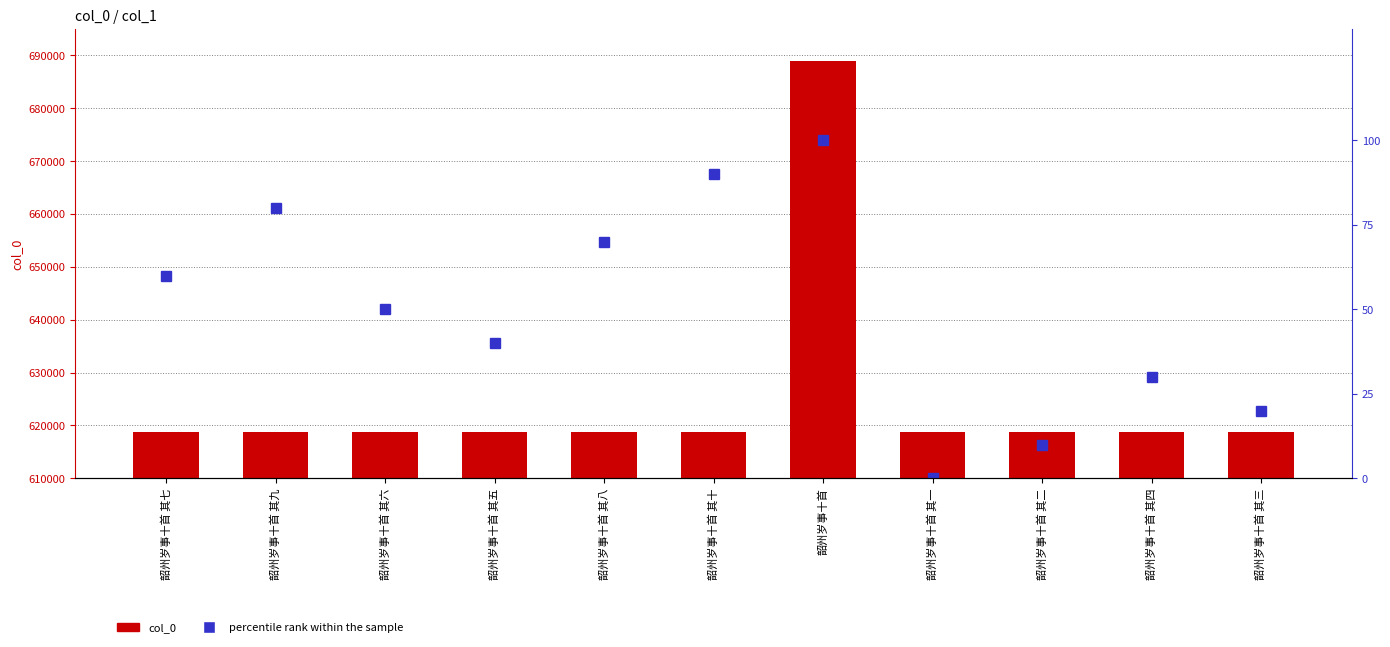

What is the label of the 5th bar from the right?

韶州岁事十首